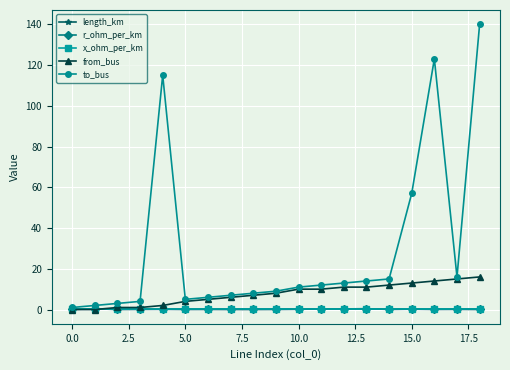

What is the maximum value shown in the chart?

140.0